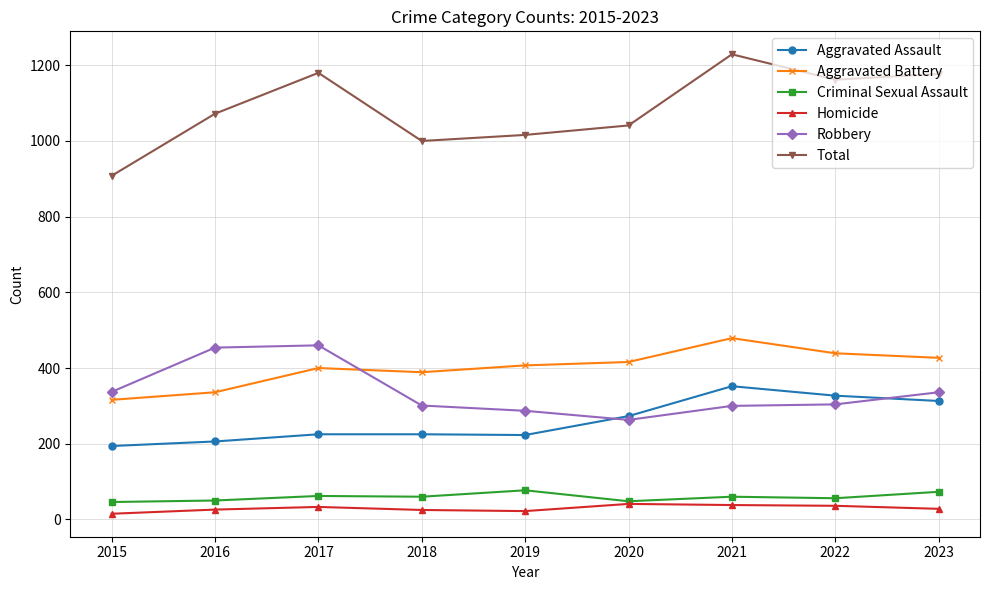

Is the value of Total at 2020 greater than the value of Homicide at 2022?

Yes